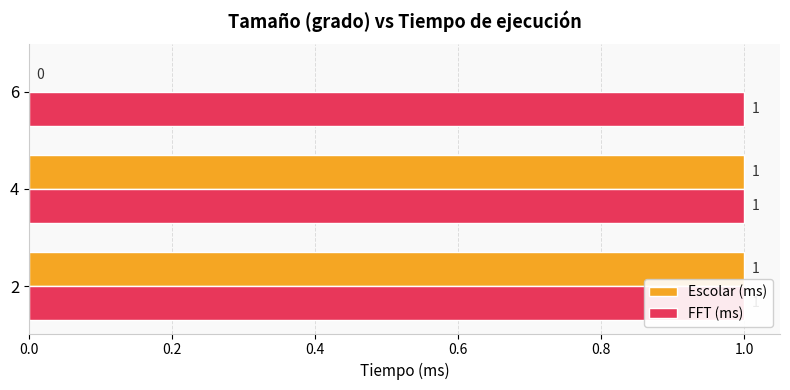

Rank the series by their maximum value, from lowest to highest.

FFT (ms), Escolar (ms)